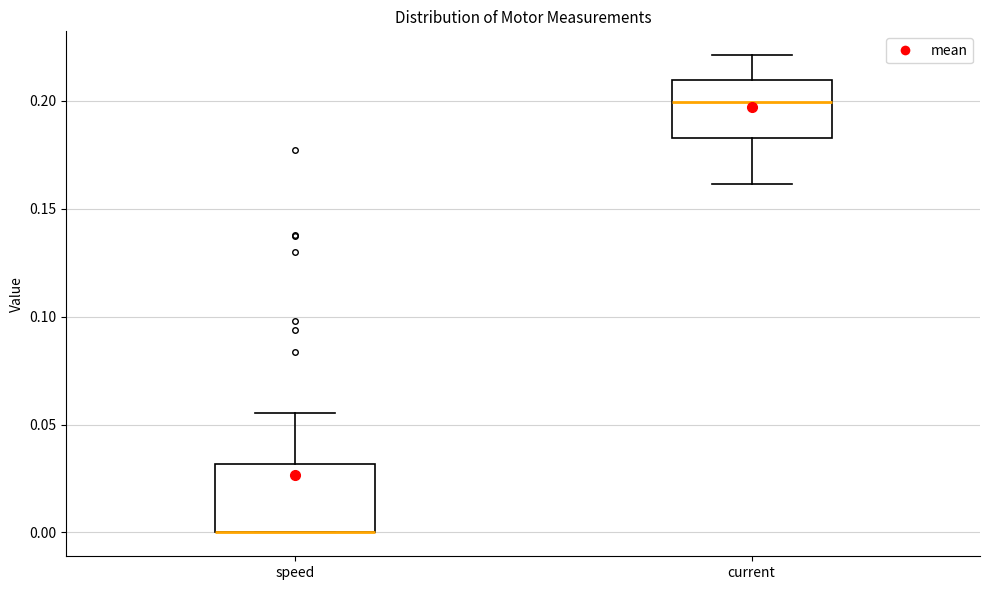

Reading left to right, transcribe this box plot: for each box, give where its median line is, the range the box spans, and where its two whiskers end, as read against the y-axis. The values are not printed on the chart, so give them approximately, as read against the axis.

speed: median 0.000 (drawn on the box's lower edge), box 0.000 to 0.030, whiskers 0.000 to 0.055
current: median 0.200, box 0.185 to 0.210, whiskers 0.160 to 0.220